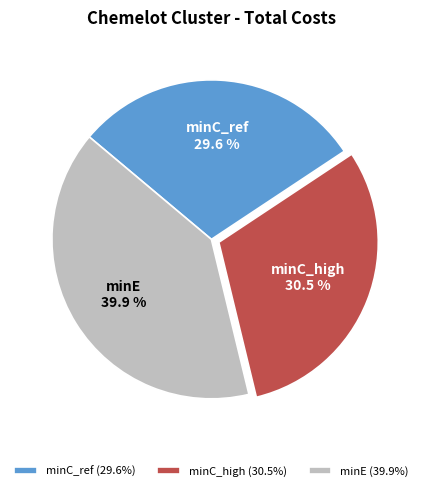

What is the smallest slice in the pie chart?

minC_ref